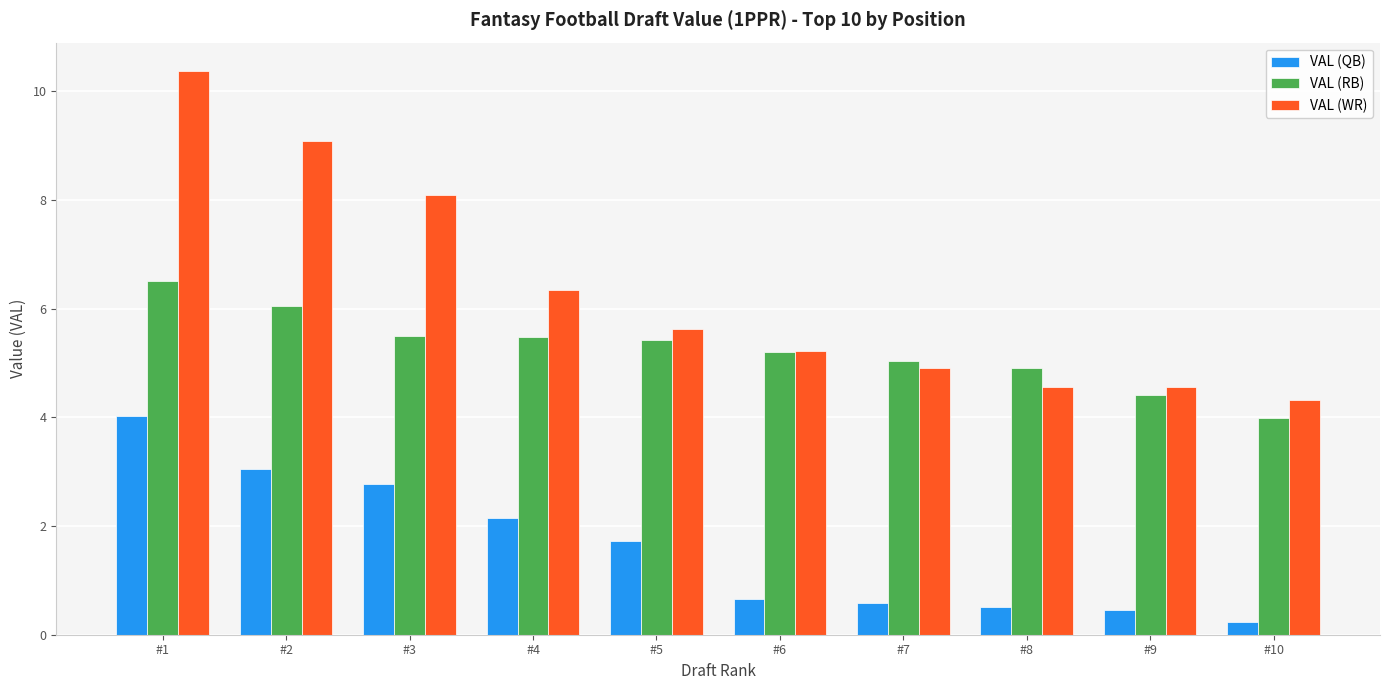

Reading right to left, extract all data points from this chart.

VAL (QB): #10=0.2	#9=0.5	#8=0.5	#7=0.6	#6=0.7	#5=1.7	#4=2.2	#3=2.8	#2=3.1	#1=4.0
VAL (RB): #10=4.0	#9=4.4	#8=4.9	#7=5.0	#6=5.2	#5=5.4	#4=5.5	#3=5.5	#2=6.0	#1=6.5
VAL (WR): #10=4.3	#9=4.6	#8=4.6	#7=4.9	#6=5.2	#5=5.6	#4=6.3	#3=8.1	#2=9.1	#1=10.4